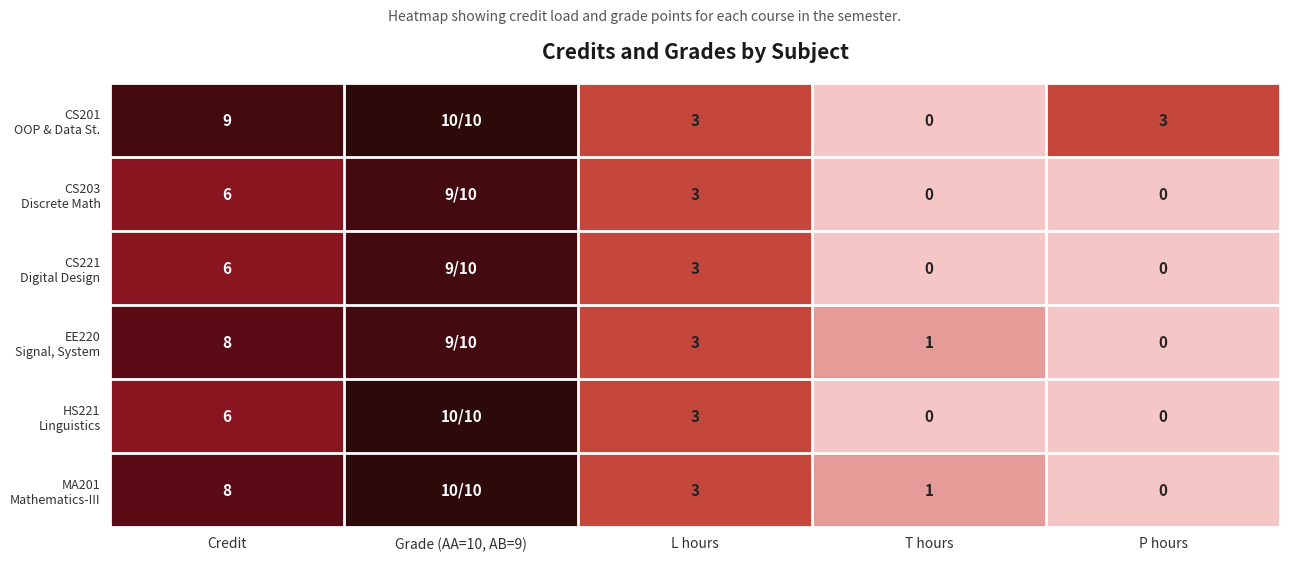

What is the total value across all series at L hours?

18